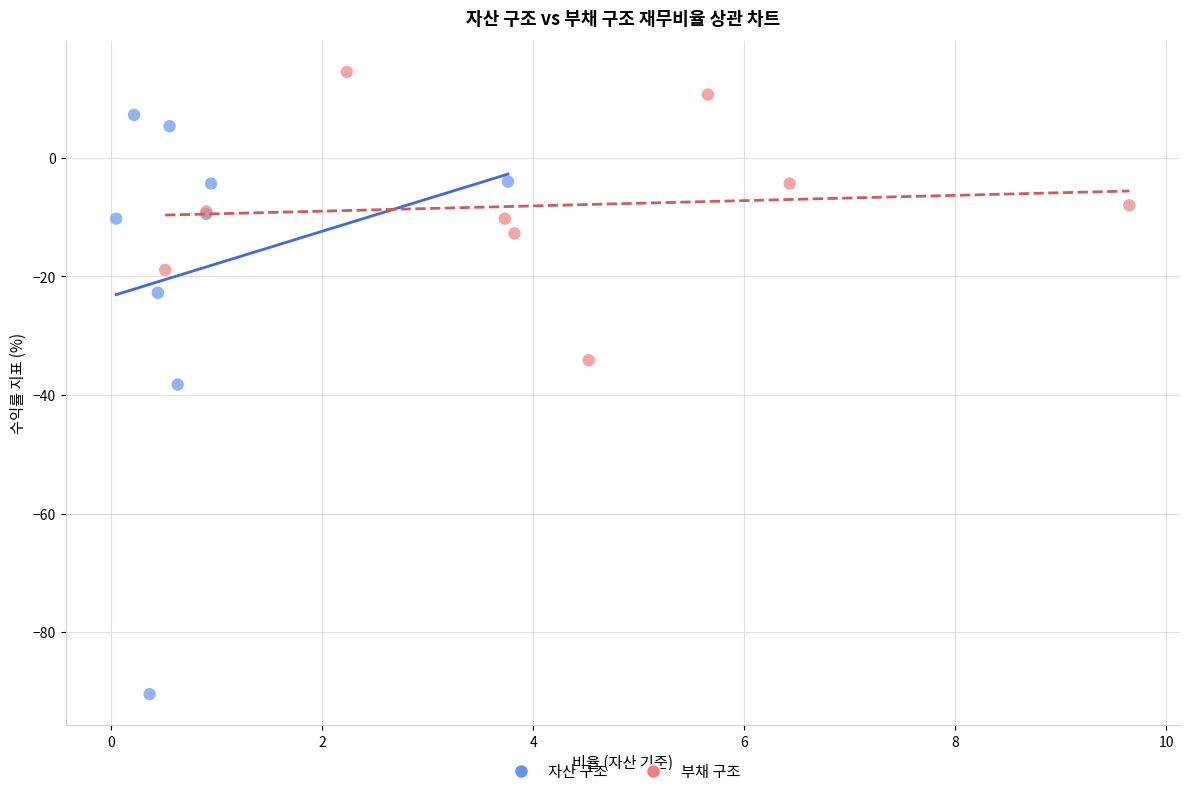

Which series has the largest Y range (max minus min)?

자산 구조